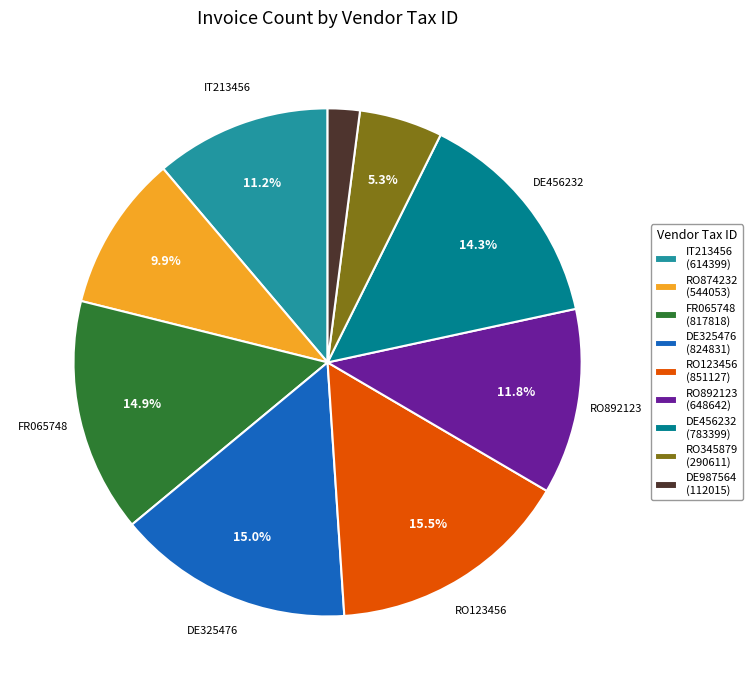

To the nearest percent, what is the average slice percentage?

11%